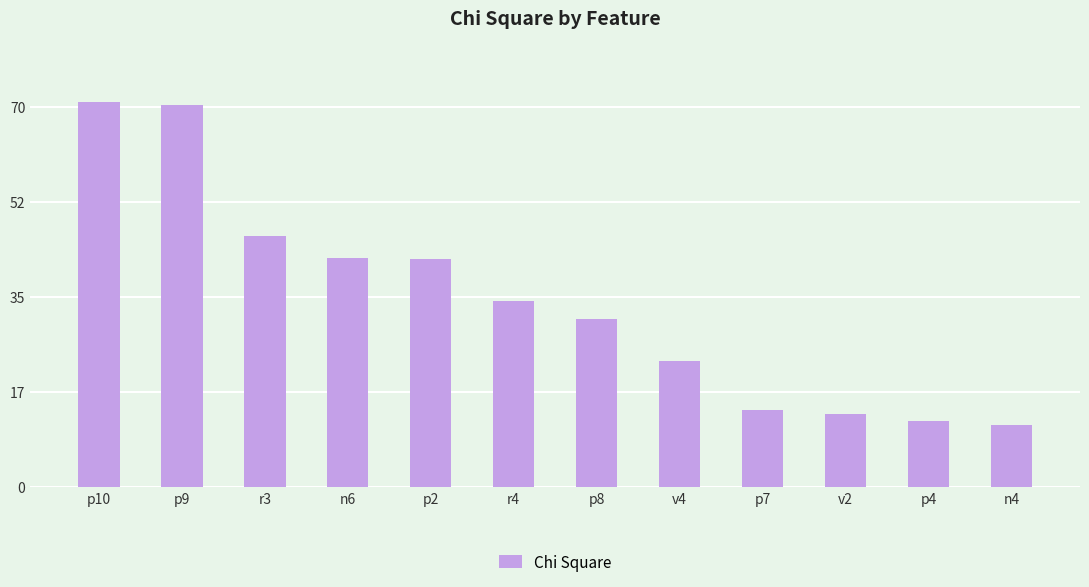

True or false: the data shows 46.2 at r3.

True